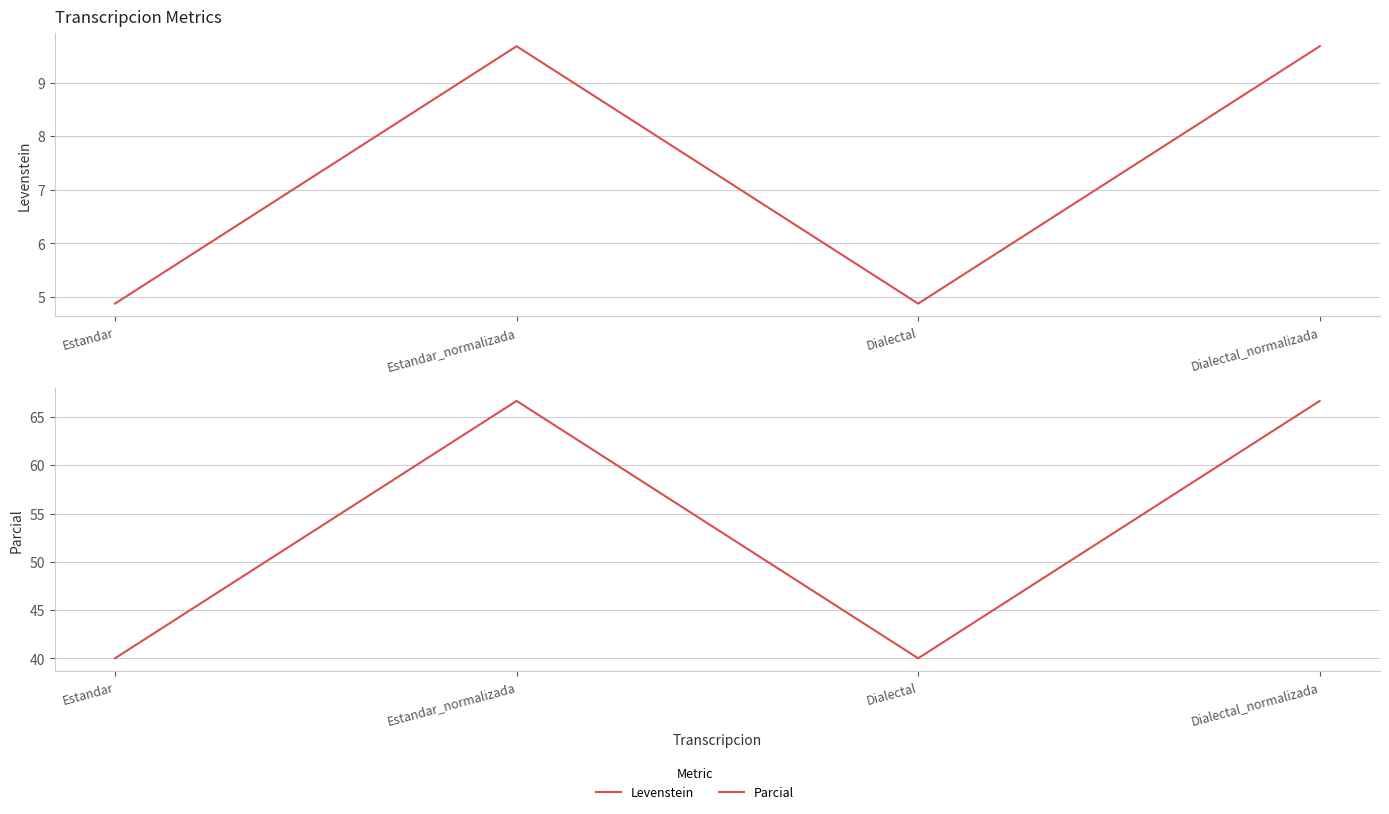

Which label corresponds to the smallest value in the chart?

Estandar